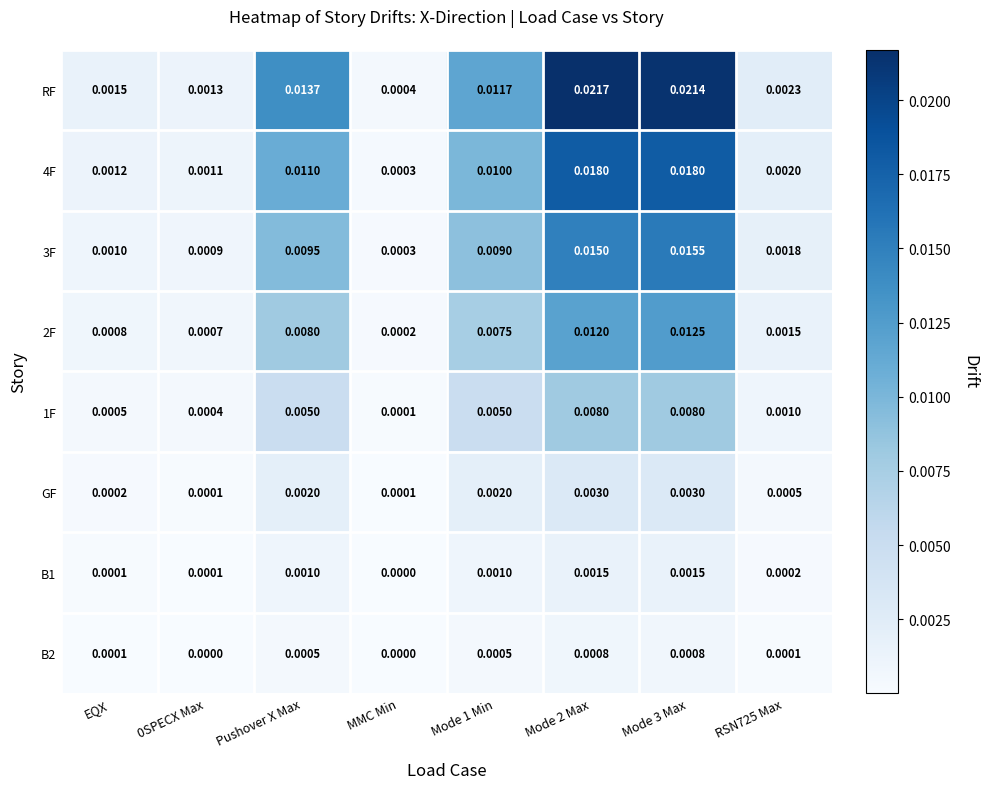

Which series has the widest spread of values?

RF